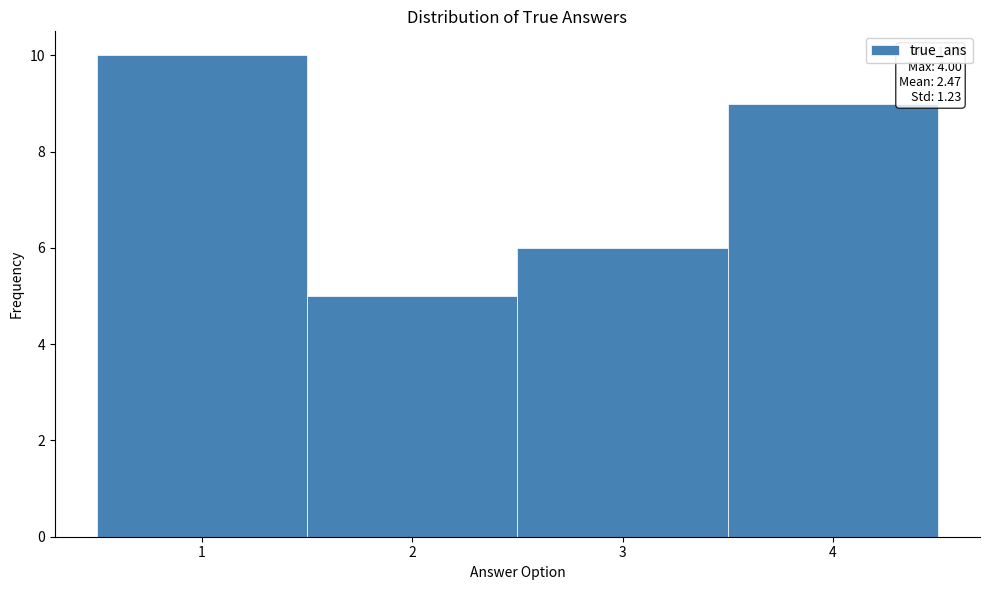

Which range on the x-axis has the tallest bar?

0.5 to 1.5